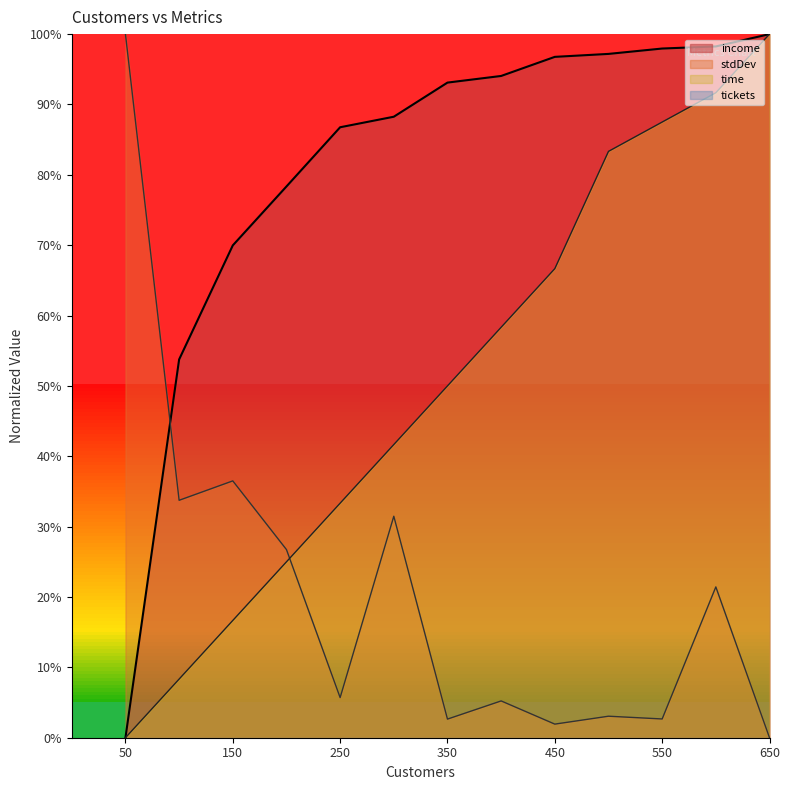

Which series changed the most between 150 and 600?

time